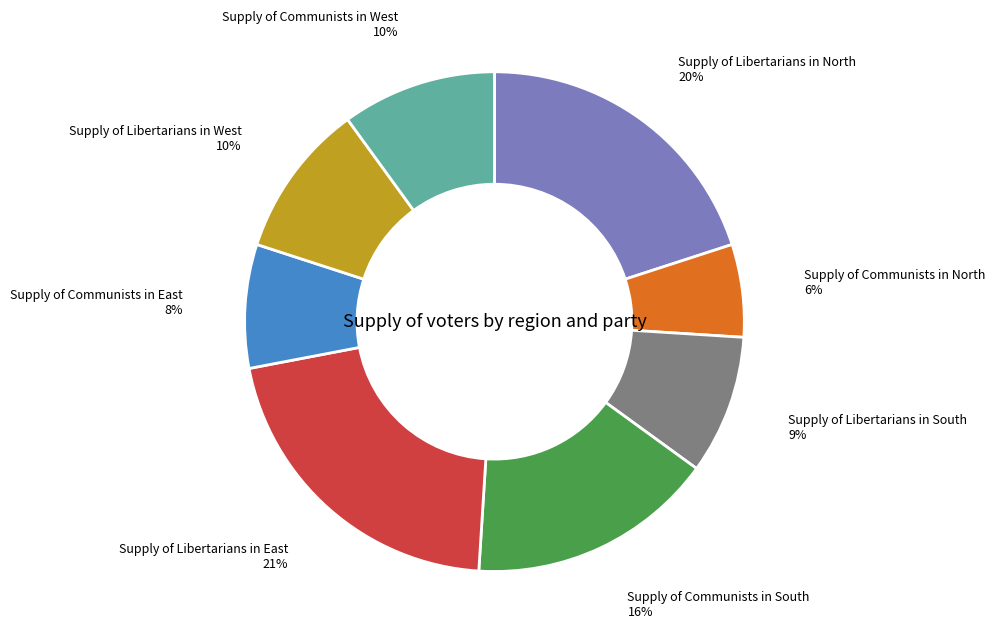

Count the number of slices in the pie.

8